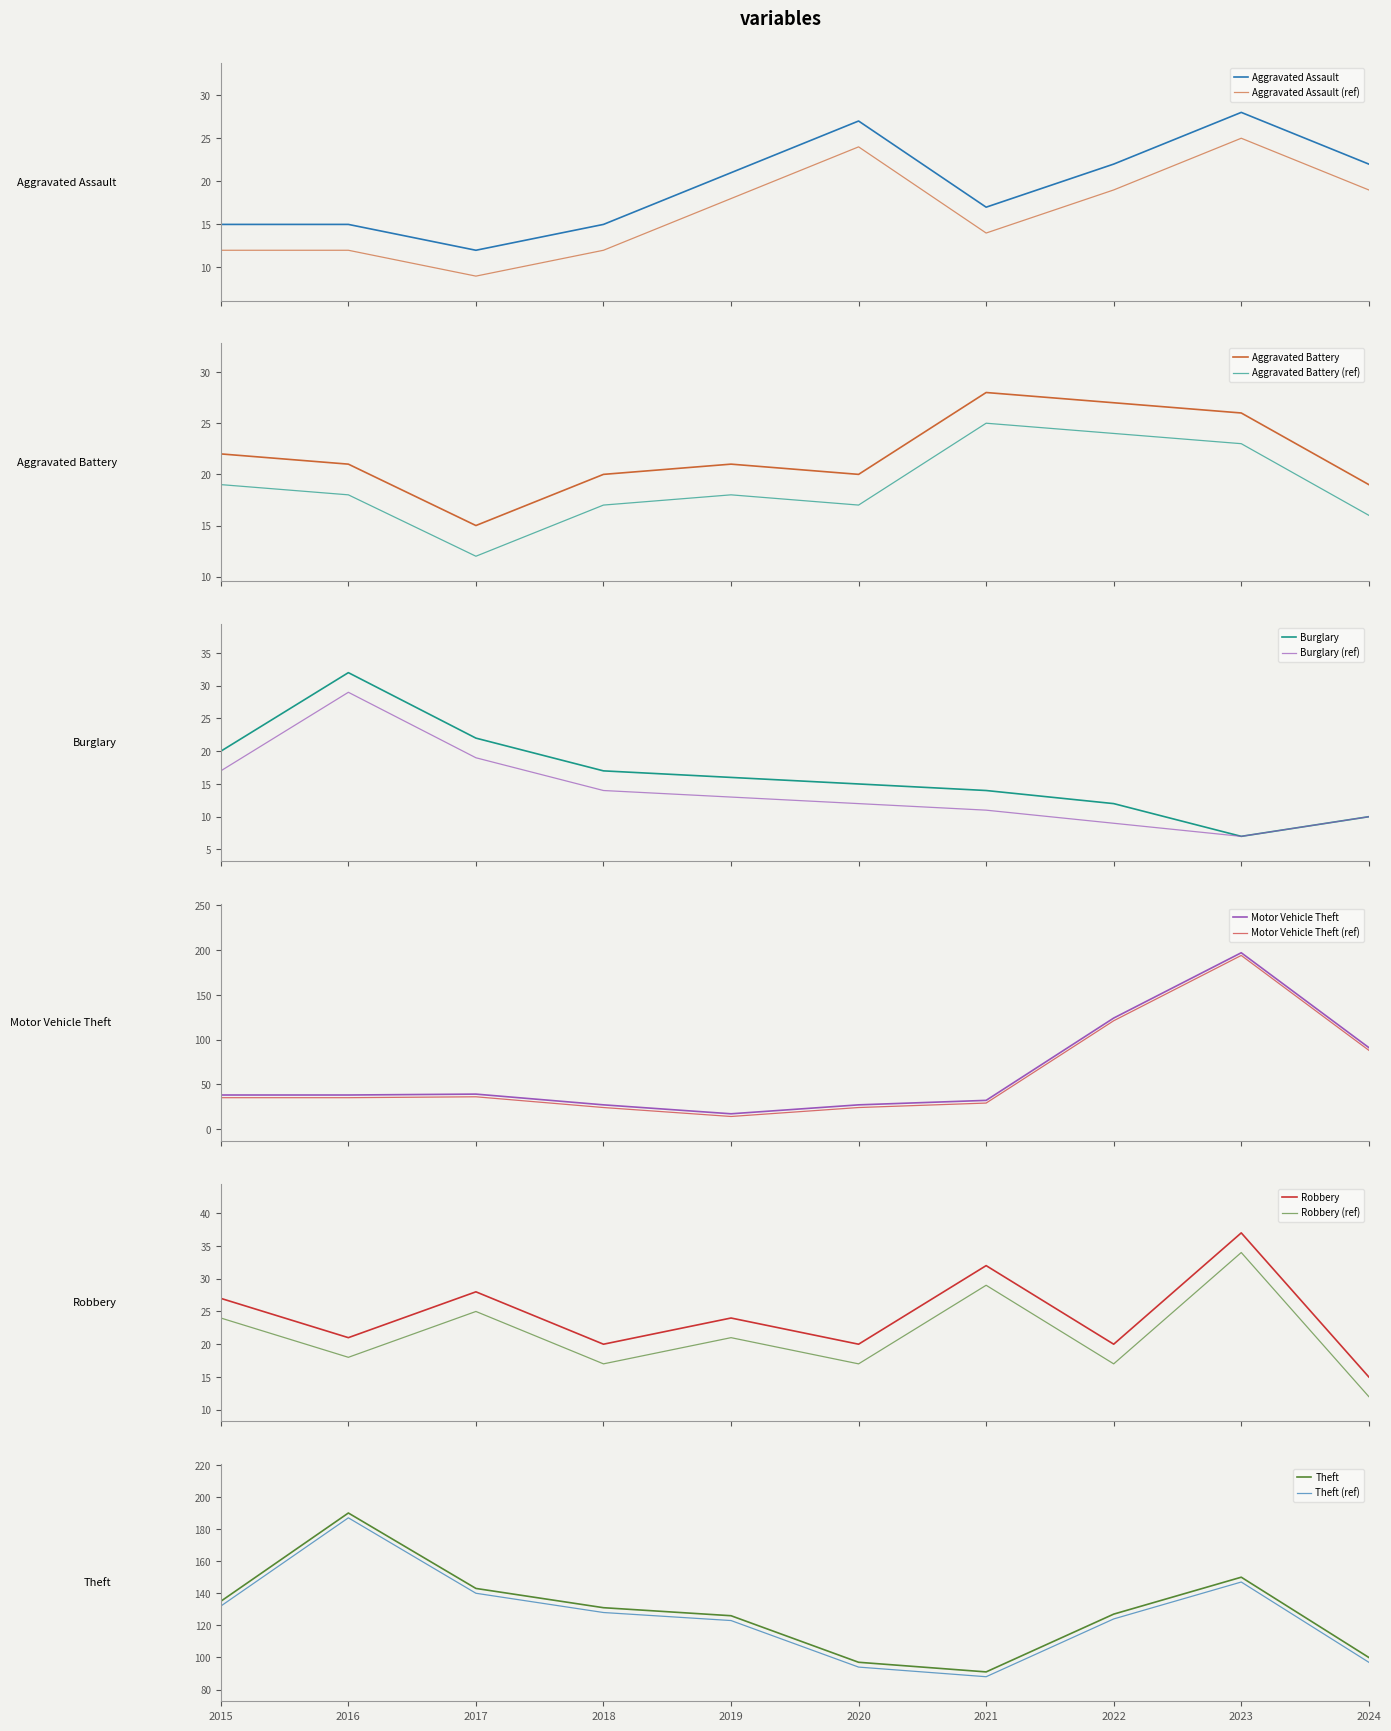

What is the minimum value shown in the chart?

7